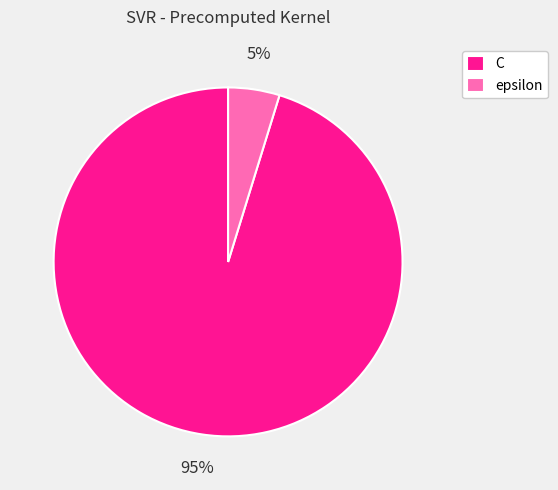

To the nearest percent, what is the combined percentage of epsilon and C?

100%